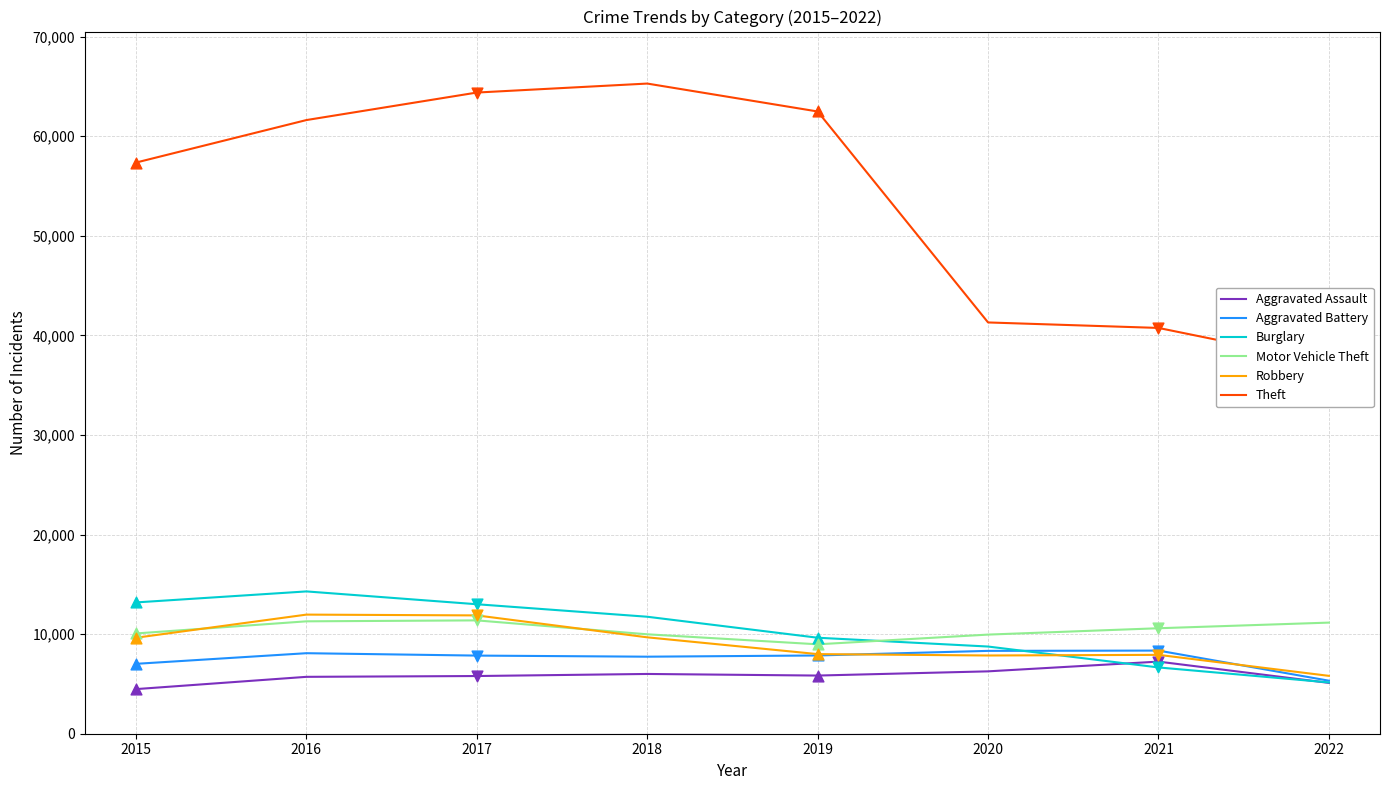

What are all the series names shown in the legend?

Aggravated Assault, Aggravated Battery, Burglary, Motor Vehicle Theft, Robbery, Theft